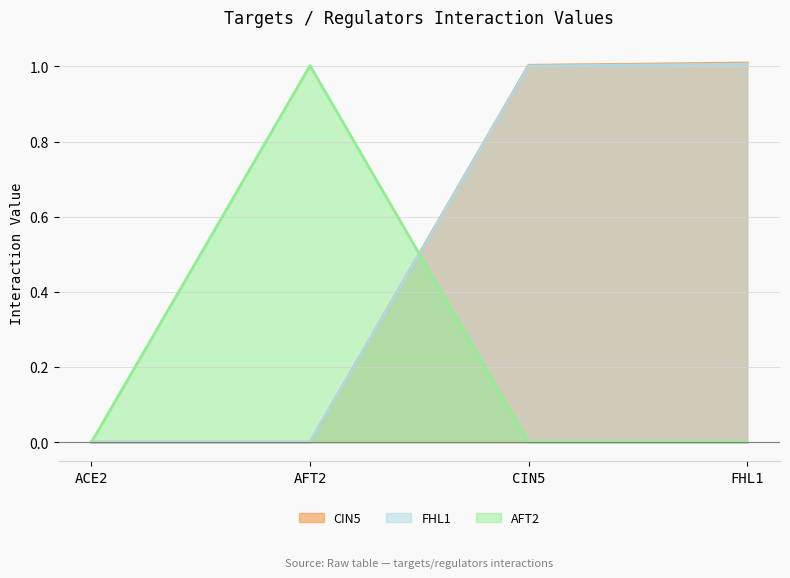

At which category is the sum across all series the highest?

FHL1